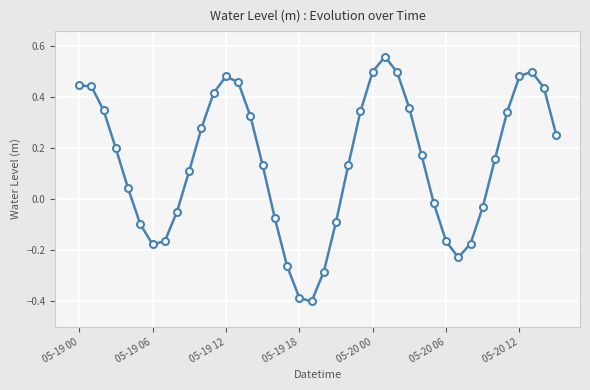

What is the difference between the maximum and minimum values?

1.0